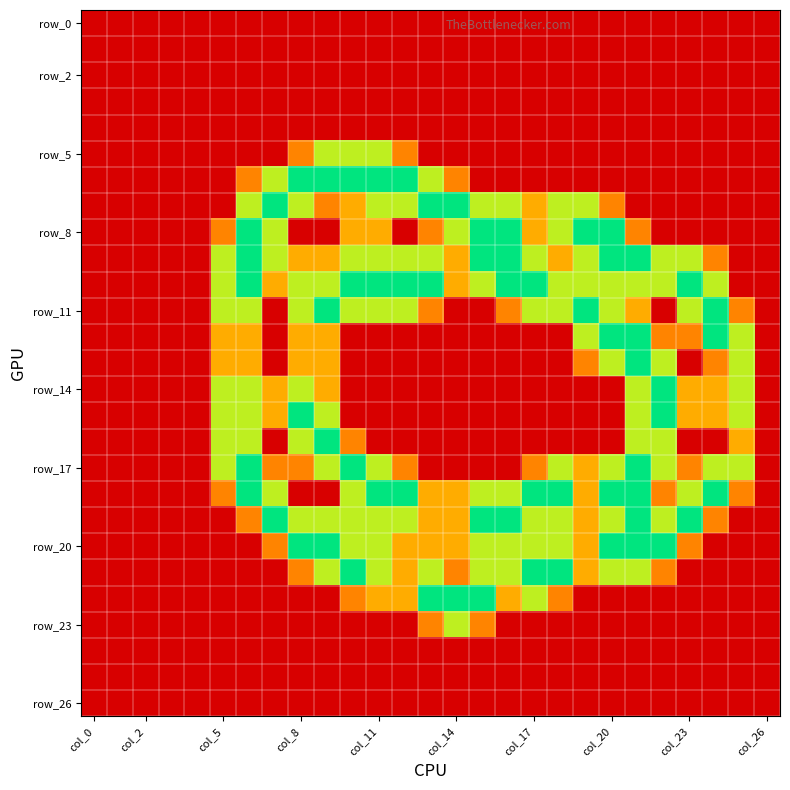

At which category is the sum across all series the highest?

21